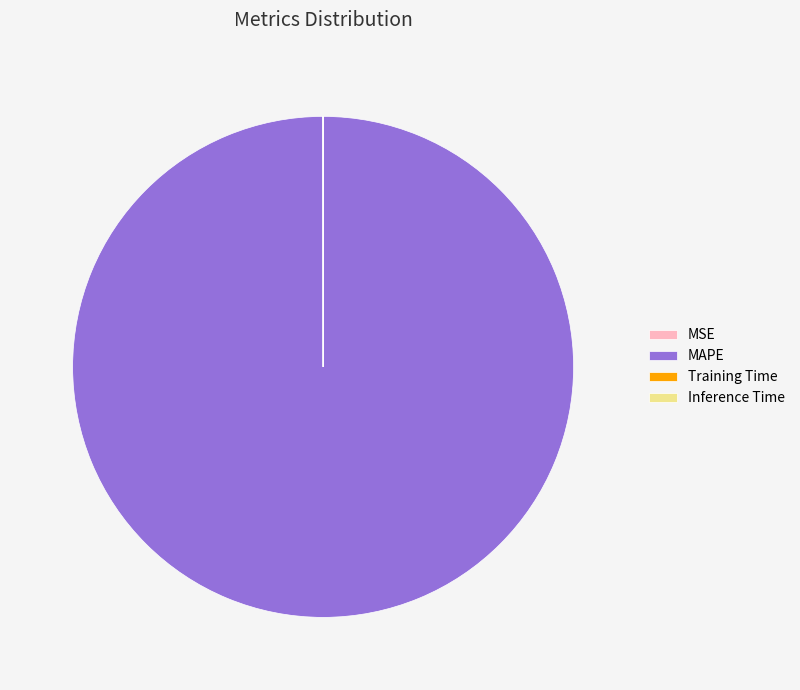

Is it true that MAPE is 100% of the pie?

True